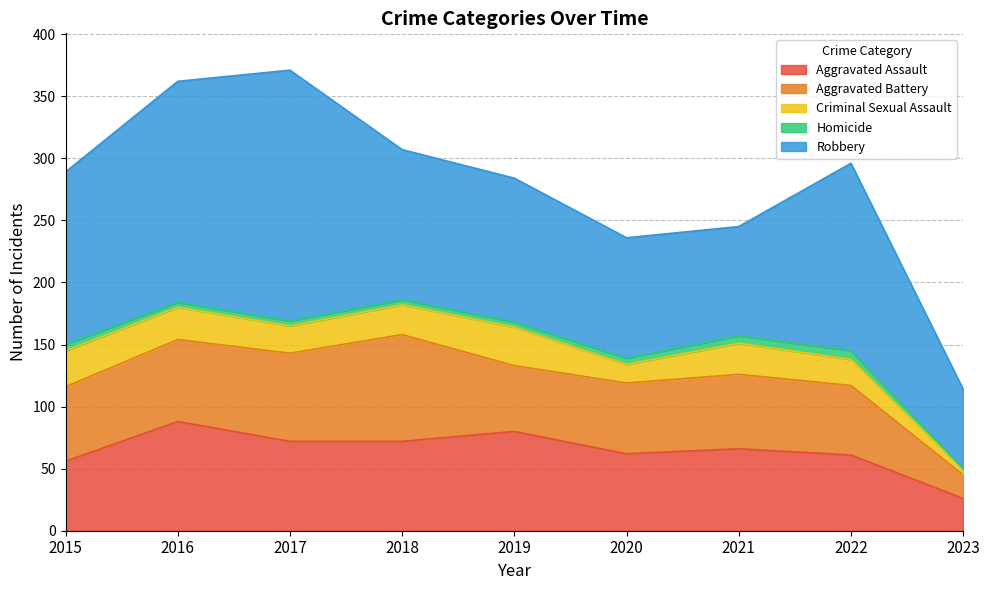

What is the total value across all series at 2019?

284